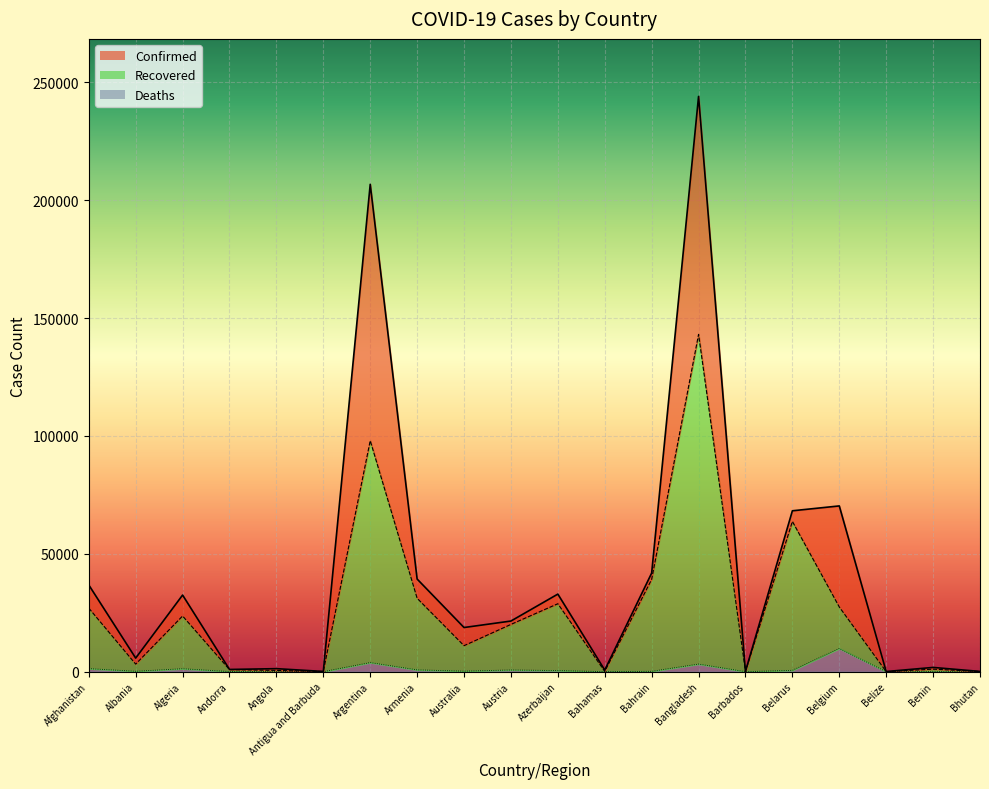

Rank the categories by Recovered value from lowest to highest.

Belize, Antigua and Barbuda, Bhutan, Bahamas, Barbados, Angola, Andorra, Benin, Albania, Australia, Austria, Algeria, Afghanistan, Belgium, Azerbaijan, Armenia, Bahrain, Belarus, Argentina, Bangladesh